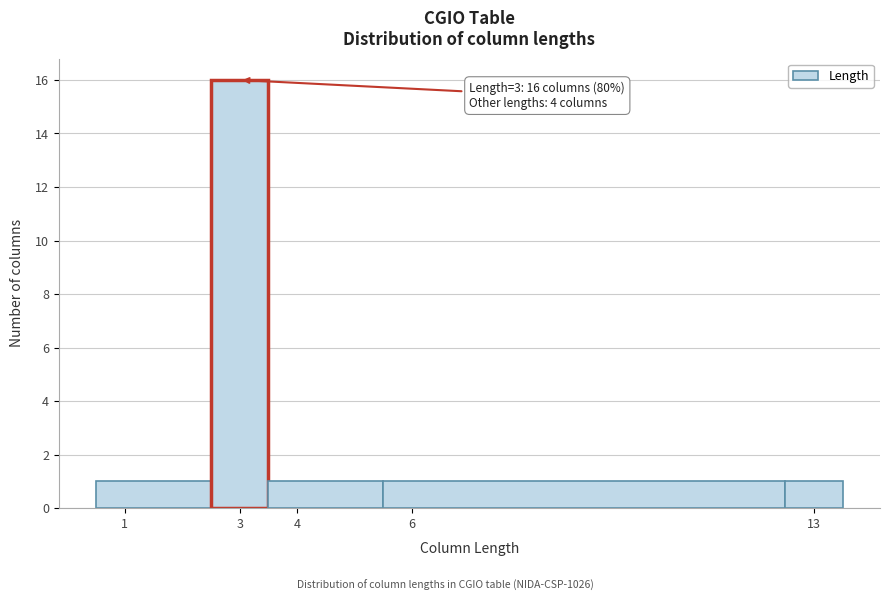

Which range on the x-axis has the tallest bar?

2.5 to 3.5